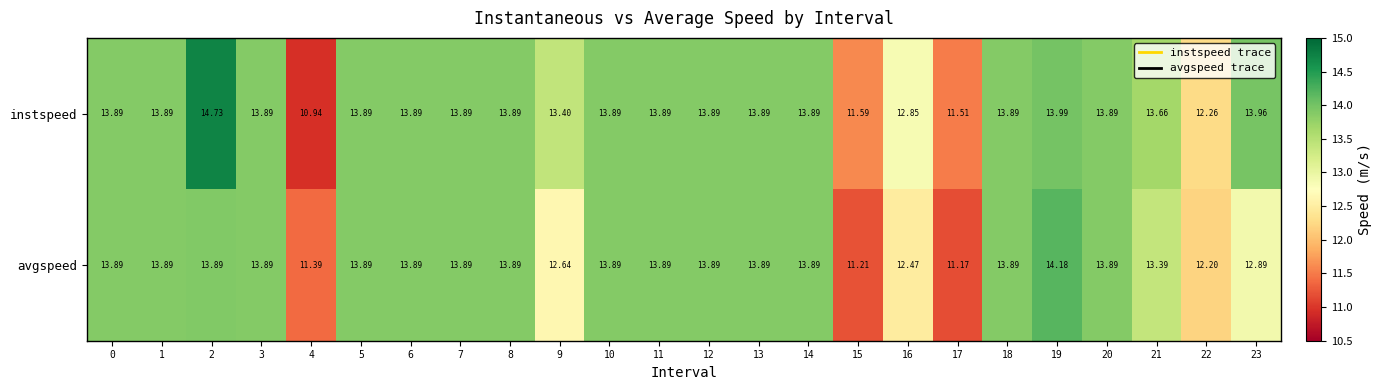

What is the greatest value displayed?

14.7